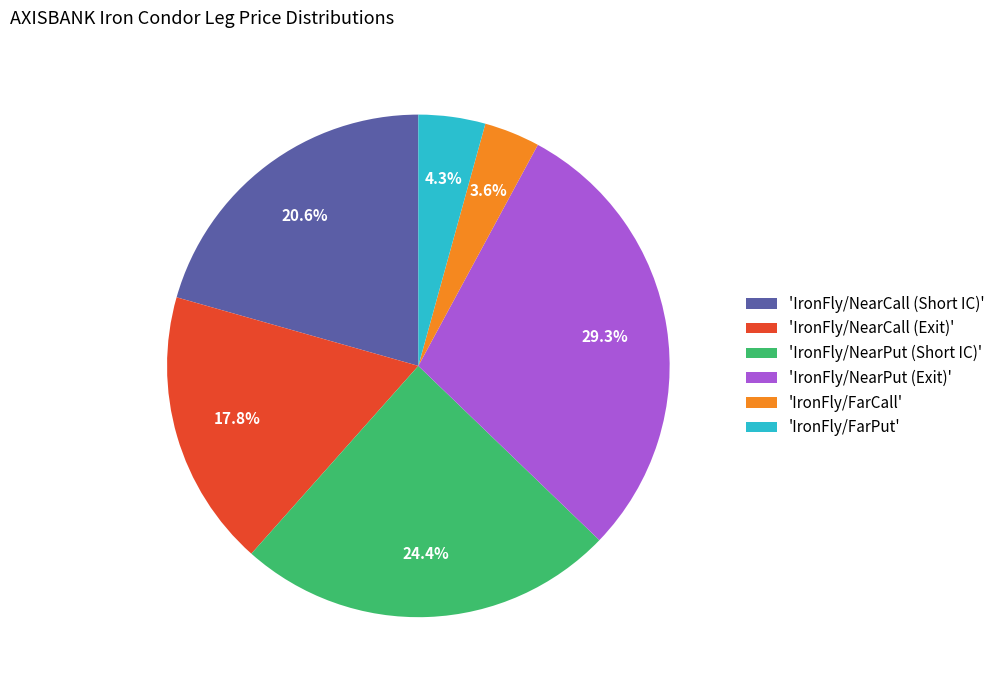

How many segments does this pie chart have?

6